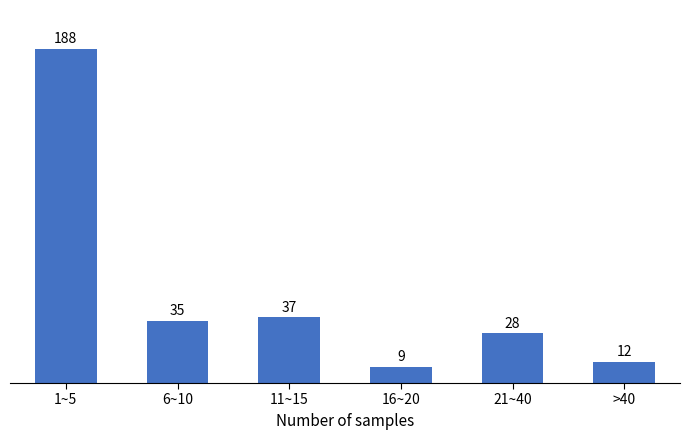

Reading right to left, list all the values displayed in this chart.

>40=12	21~40=28	16~20=9	11~15=37	6~10=35	1~5=188